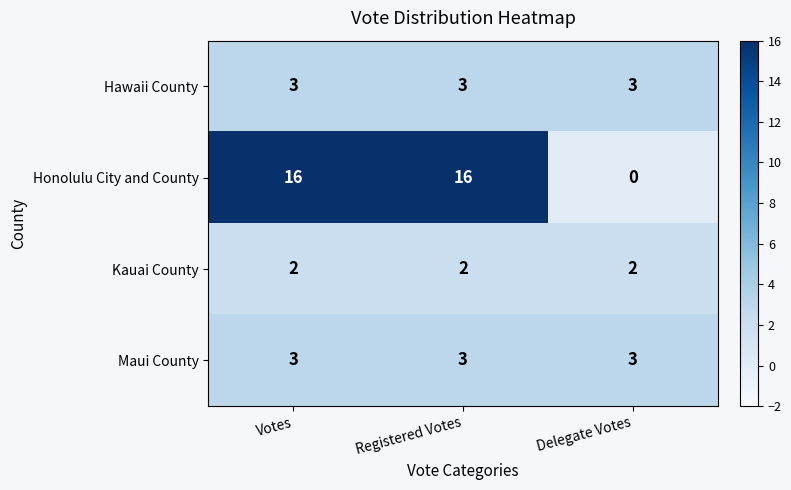

True or false: Hawaii County has a value of 3 at Registered Votes.

True